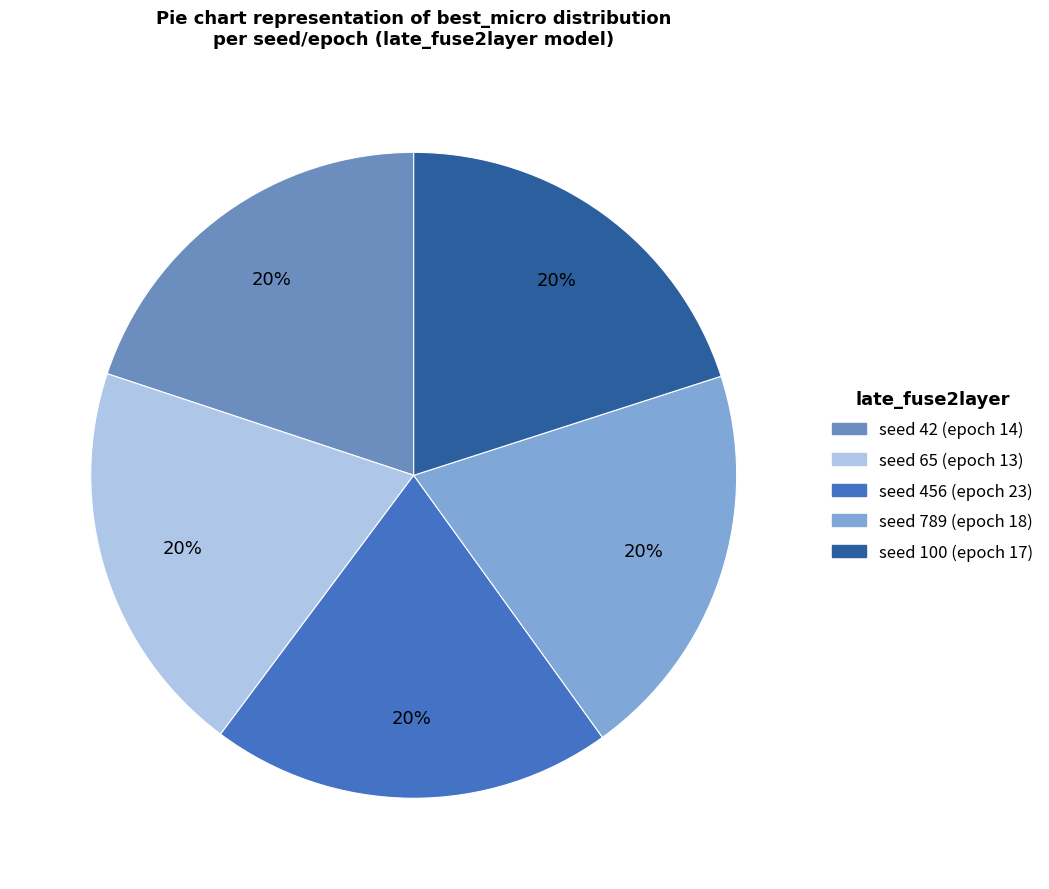

How many segments does this pie chart have?

5